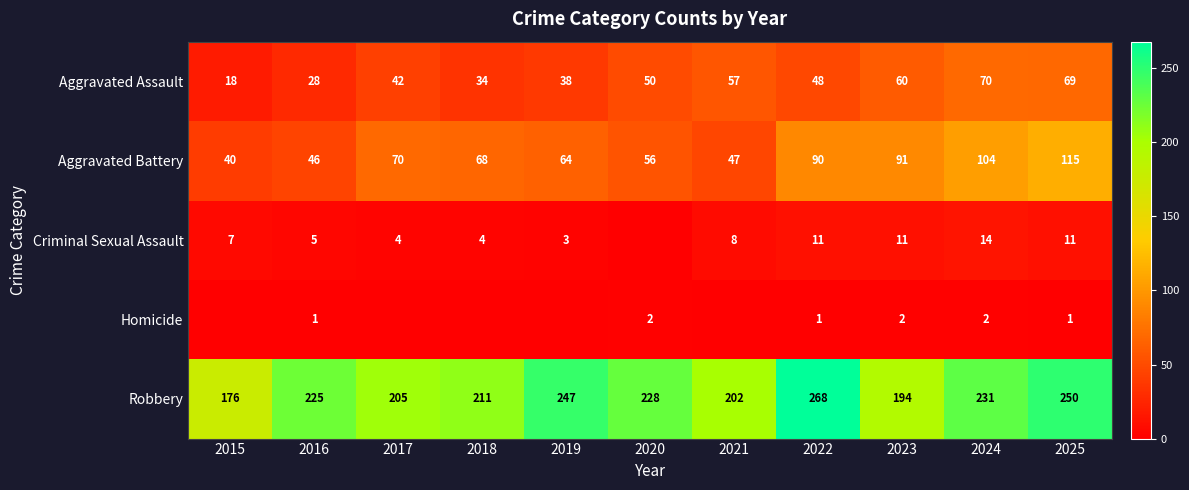

Which has a higher value, 2023 or 2024?

2024